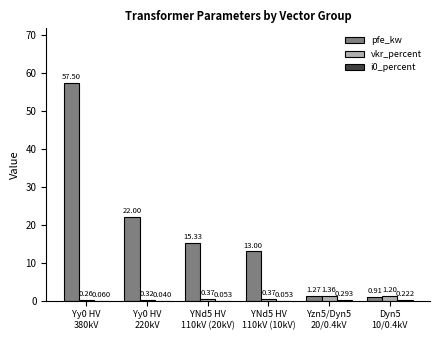

Which series has the largest total across all categories?

pfe_kw